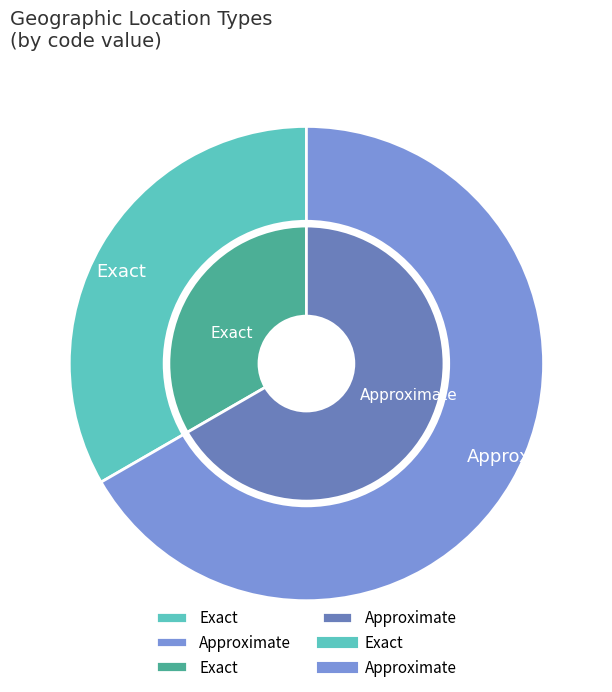

Rank the categories by value from highest to lowest.

Approximate, Exact